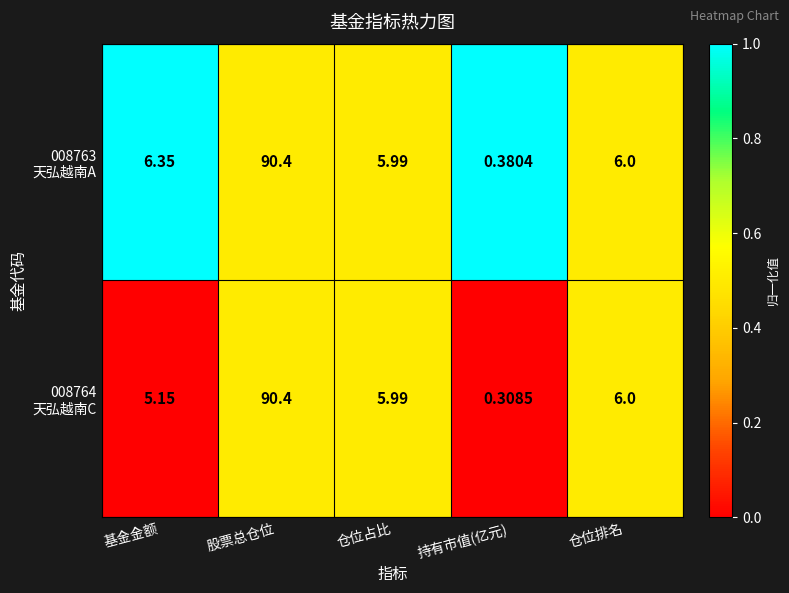

At which category is the sum across all series the highest?

股票总仓位